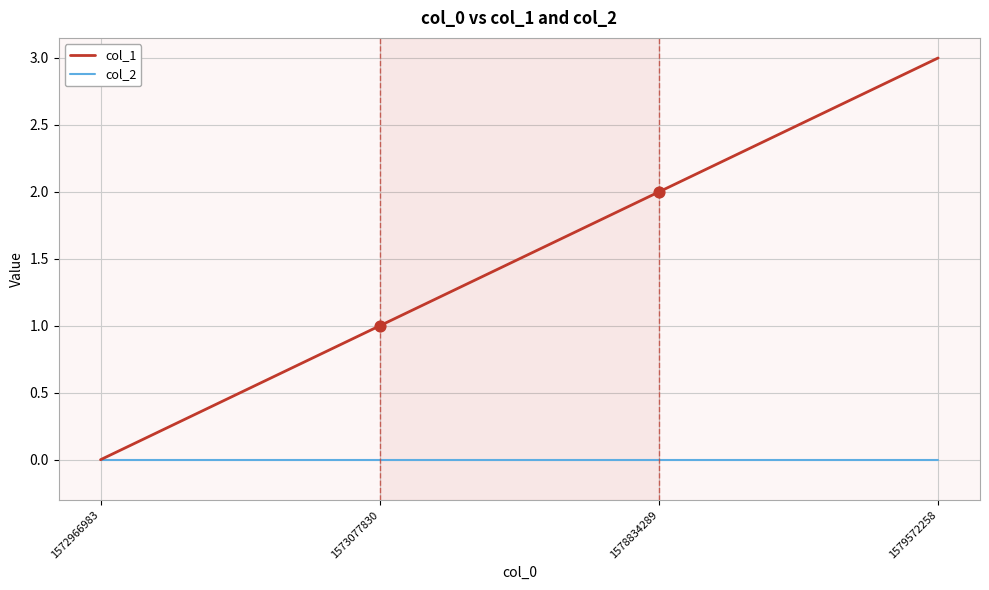

Which series has the largest range (max minus min)?

col_1